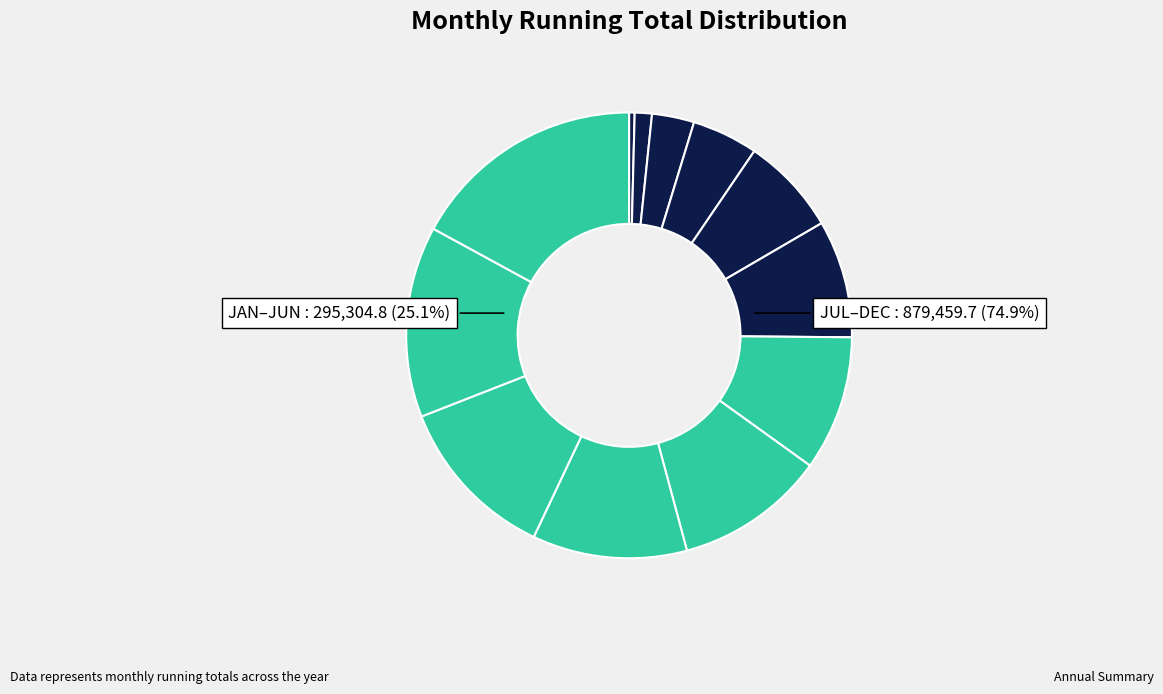

Which category has the smallest portion of the pie?

JAN